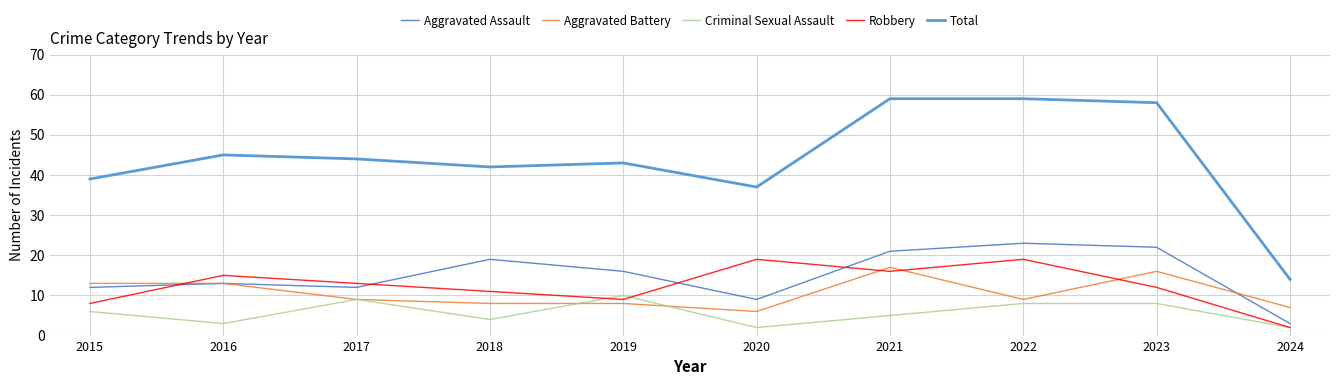

Reading left to right, extract all data points from this chart.

Aggravated Assault: 2015=12	2016=13	2017=12	2018=19	2019=16	2020=9	2021=21	2022=23	2023=22	2024=3
Aggravated Battery: 2015=13	2016=13	2017=9	2018=8	2019=8	2020=6	2021=17	2022=9	2023=16	2024=7
Criminal Sexual Assault: 2015=6	2016=3	2017=9	2018=4	2019=10	2020=2	2021=5	2022=8	2023=8	2024=2
Robbery: 2015=8	2016=15	2017=13	2018=11	2019=9	2020=19	2021=16	2022=19	2023=12	2024=2
Total: 2015=39	2016=45	2017=44	2018=42	2019=43	2020=37	2021=59	2022=59	2023=58	2024=14